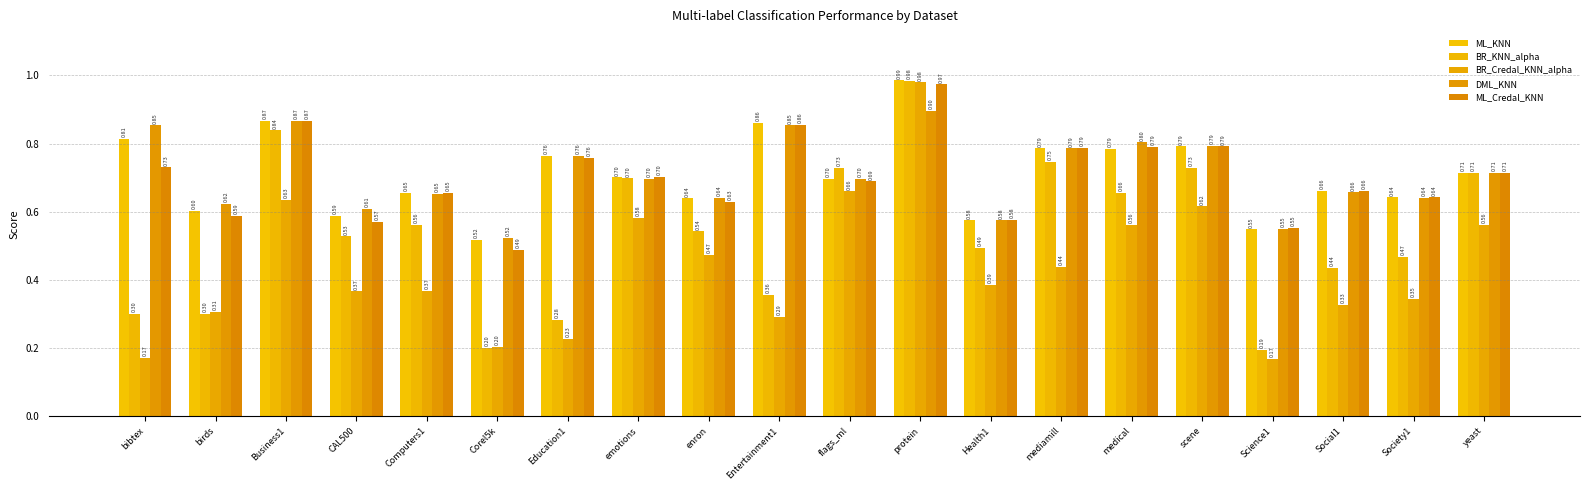

What are all the series names shown in the legend?

ML_KNN, BR_KNN_alpha, BR_Credal_KNN_alpha, DML_KNN, ML_Credal_KNN